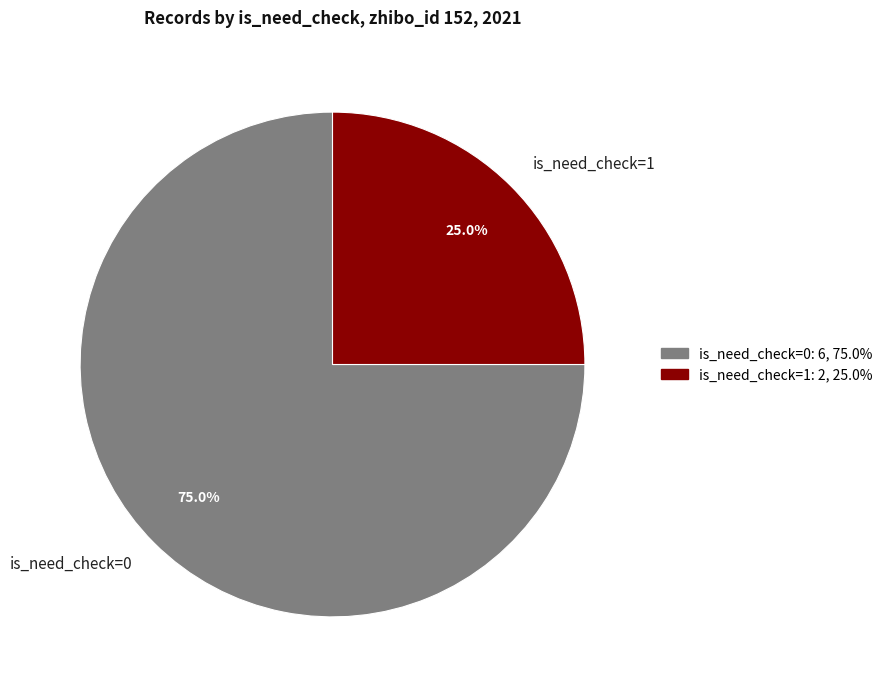

Combined, what portion of the pie is is_need_check=1 and is_need_check=0?

100.0%